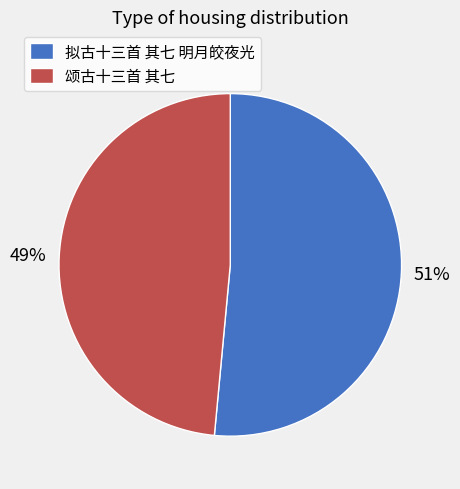

The 颂古十三首 其七 slice represents 63% of the pie. True or false?

False